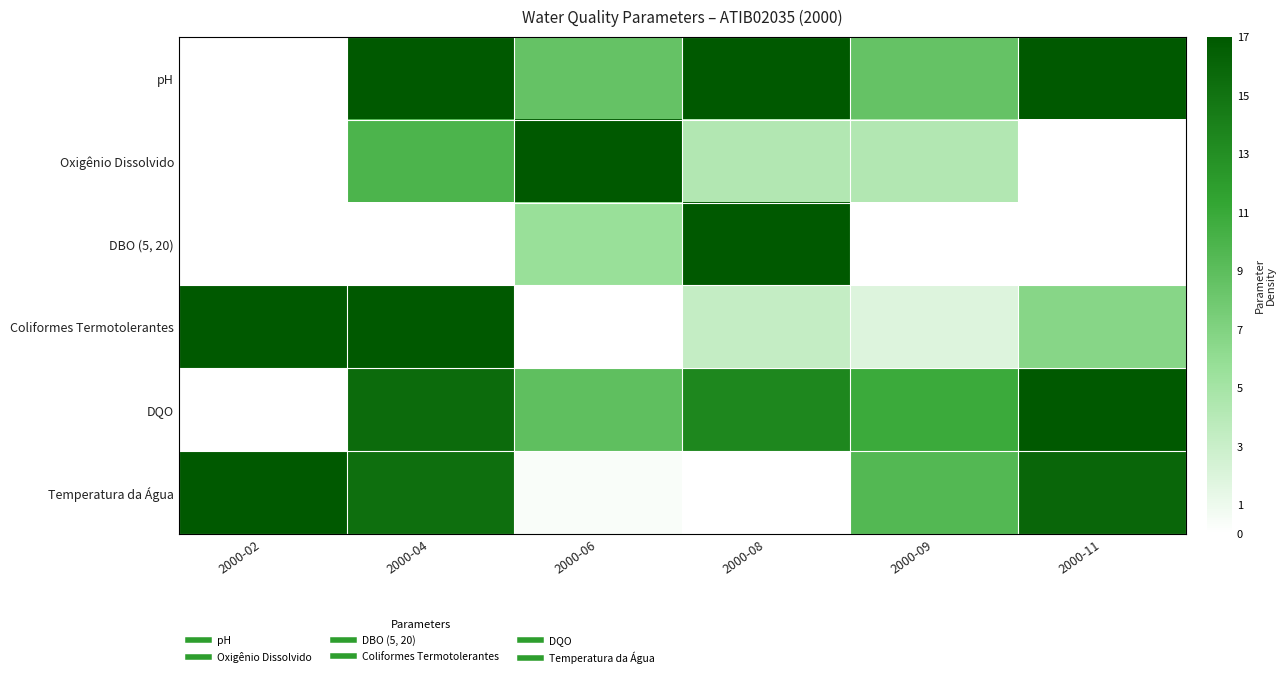

Reading left to right, transcribe all the data shown in this chart.

pH: 2000-02=0.0	2000-04=1.0	2000-06=0.5	2000-08=1.0	2000-09=0.5	2000-11=1.0
Oxigênio Dissolvido: 2000-02=0.0	2000-04=0.6	2000-06=1.0	2000-08=0.3	2000-09=0.3	2000-11=0.0
DBO (5, 20): 2000-02=0.0	2000-04=0.0	2000-06=0.3	2000-08=1.0	2000-09=0.0	2000-11=0.0
Coliformes Termotolerantes: 2000-02=1.0	2000-04=1.0	2000-06=0.0	2000-08=0.2	2000-09=0.1	2000-11=0.4
DQO: 2000-02=0.0	2000-04=0.9	2000-06=0.5	2000-08=0.8	2000-09=0.6	2000-11=1.0
Temperatura da Água: 2000-02=1.0	2000-04=0.9	2000-06=0.0	2000-08=0.0	2000-09=0.6	2000-11=0.9